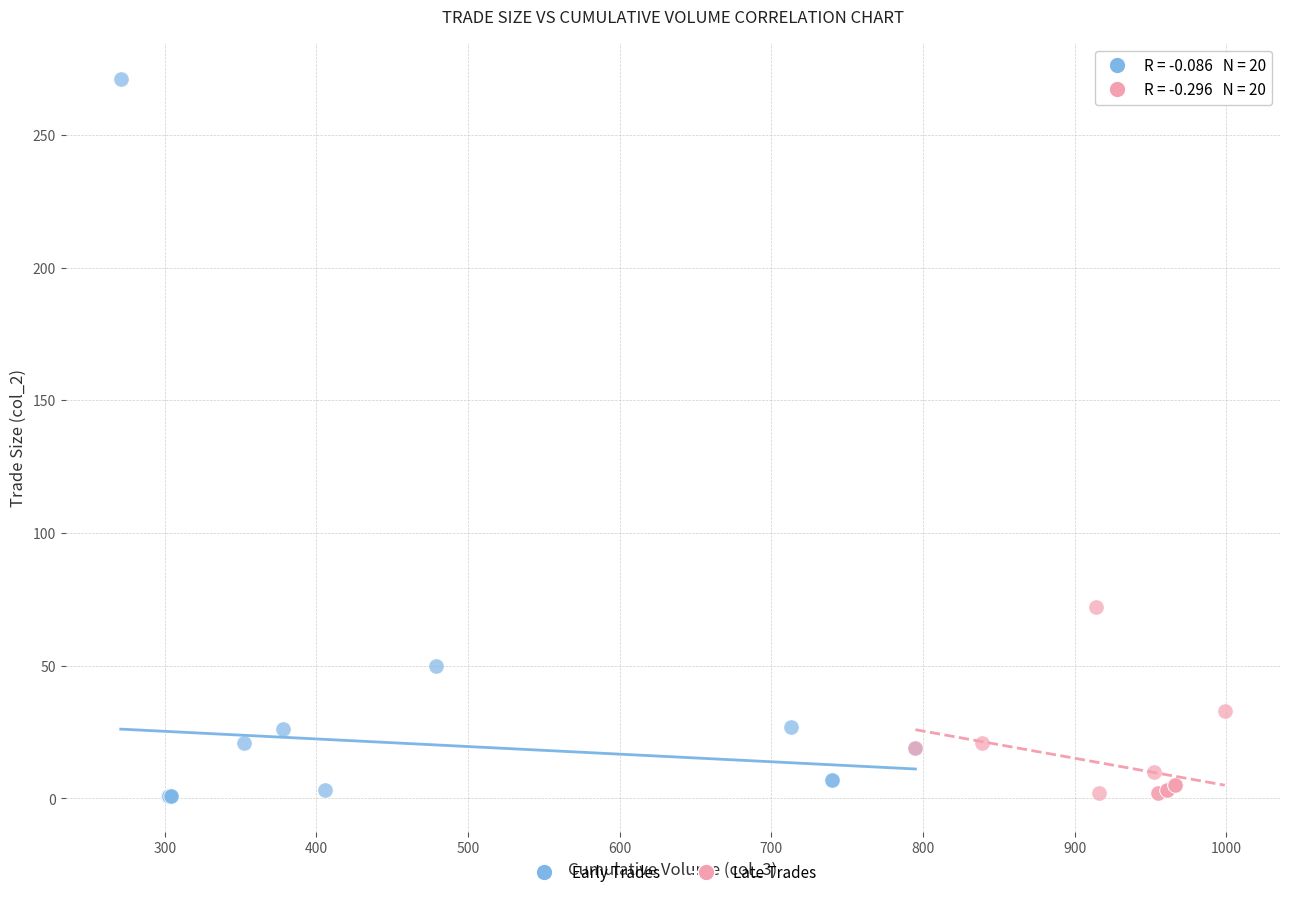

Which series has the largest Y range (max minus min)?

Early Trades